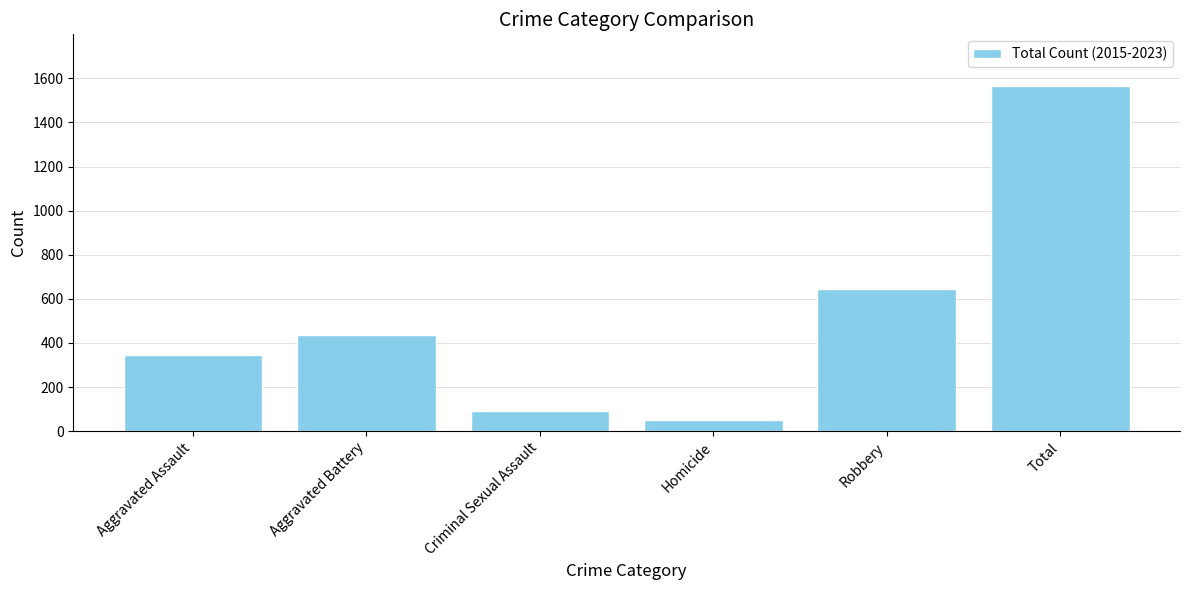

True or false: the data shows 2246 at Total.

False